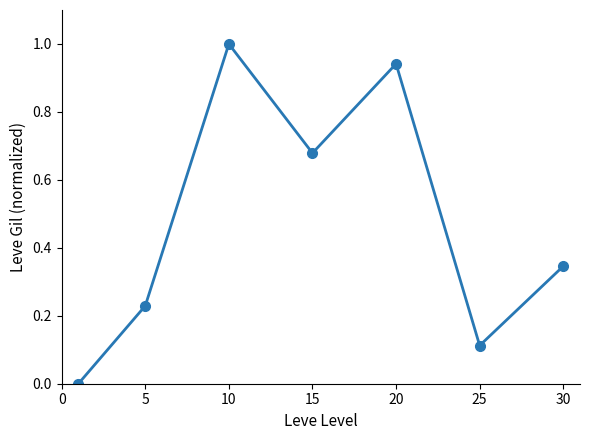

What is the difference between the maximum and minimum values?

1.0